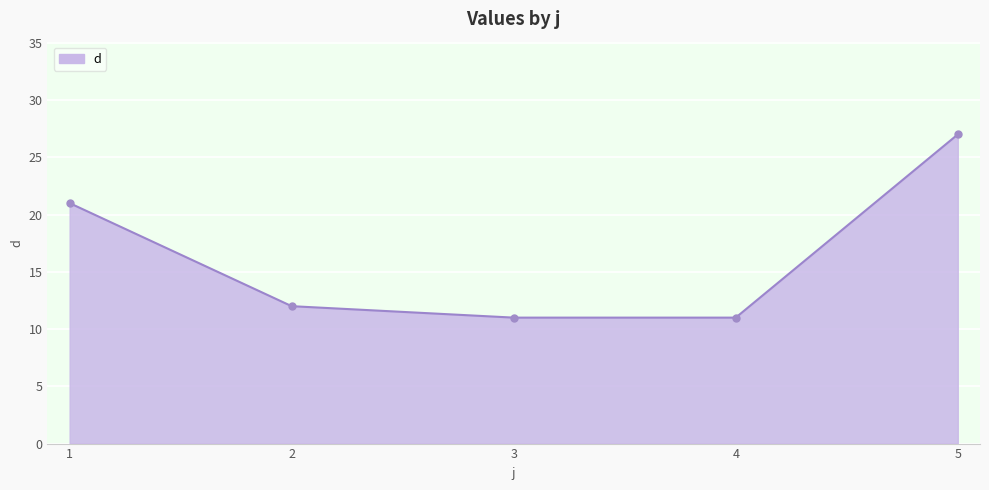

What is the change in value from 2 to 4?

-1